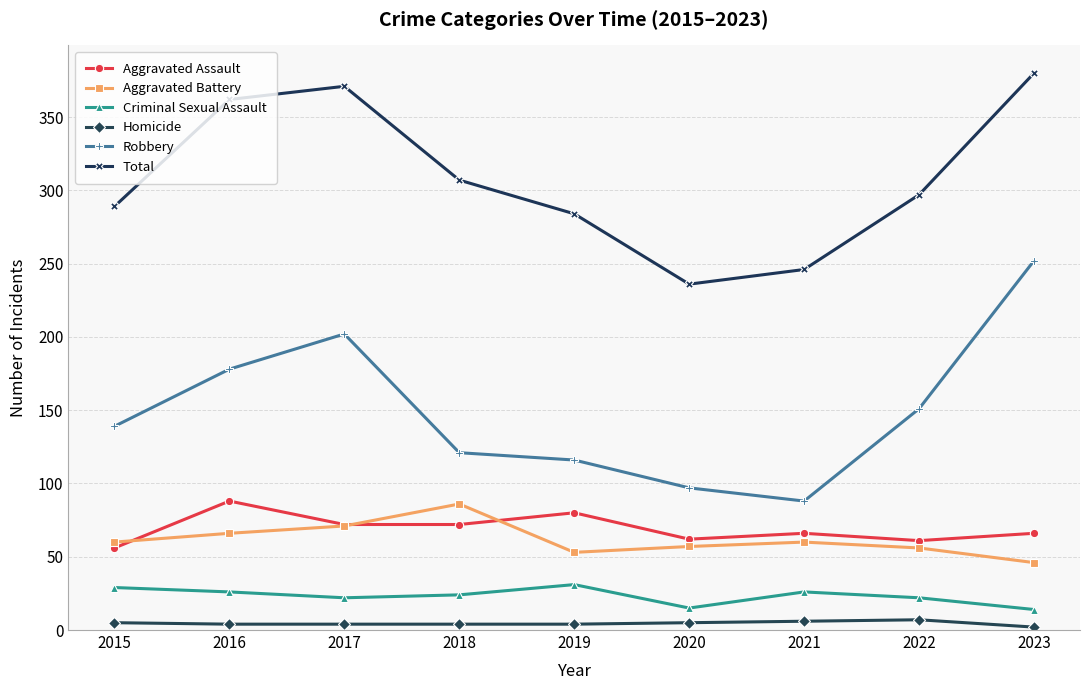

What is the difference between the Criminal Sexual Assault values at 2018 and 2016?

2